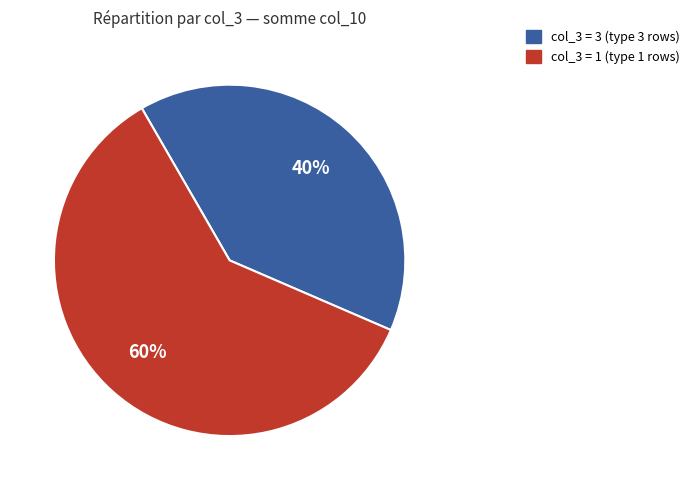

To the nearest percent, what is the average slice percentage?

50%